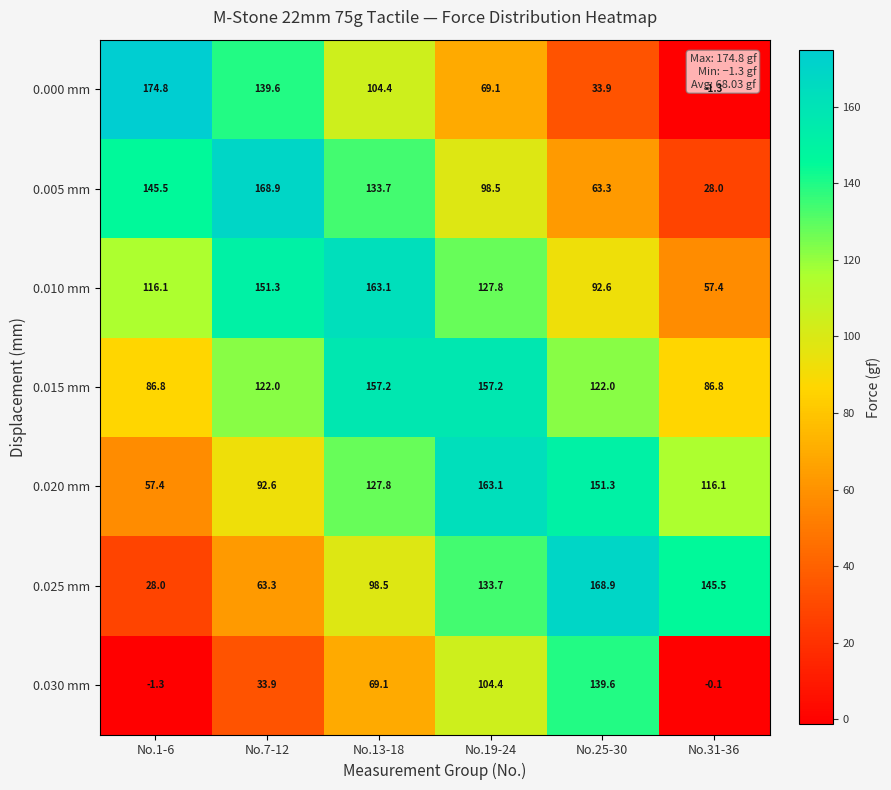

What is the sum of all 0.005 mm values?

637.9